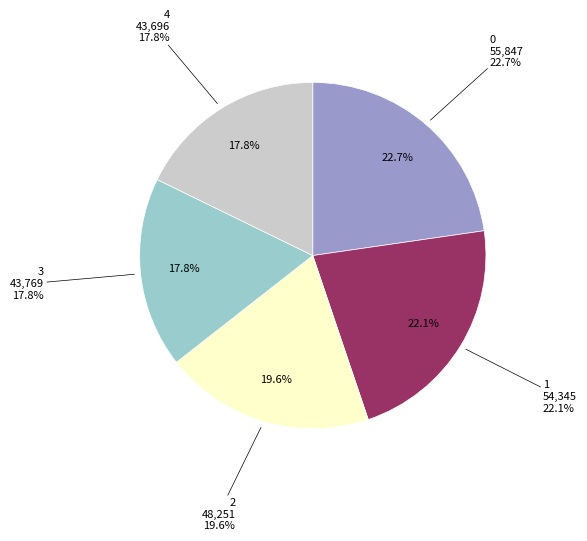

Is there any slice that represents more than half of the pie?

No